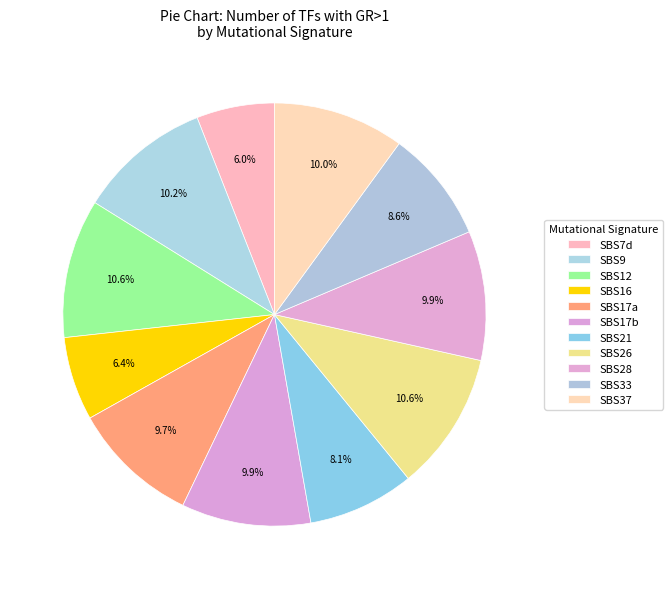

Count the number of slices in the pie.

11